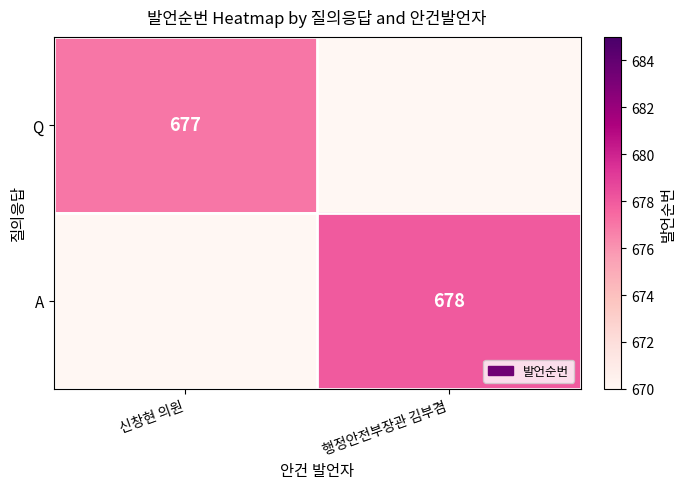

The Q series shows 677 at 신창현 의원. True or false?

True